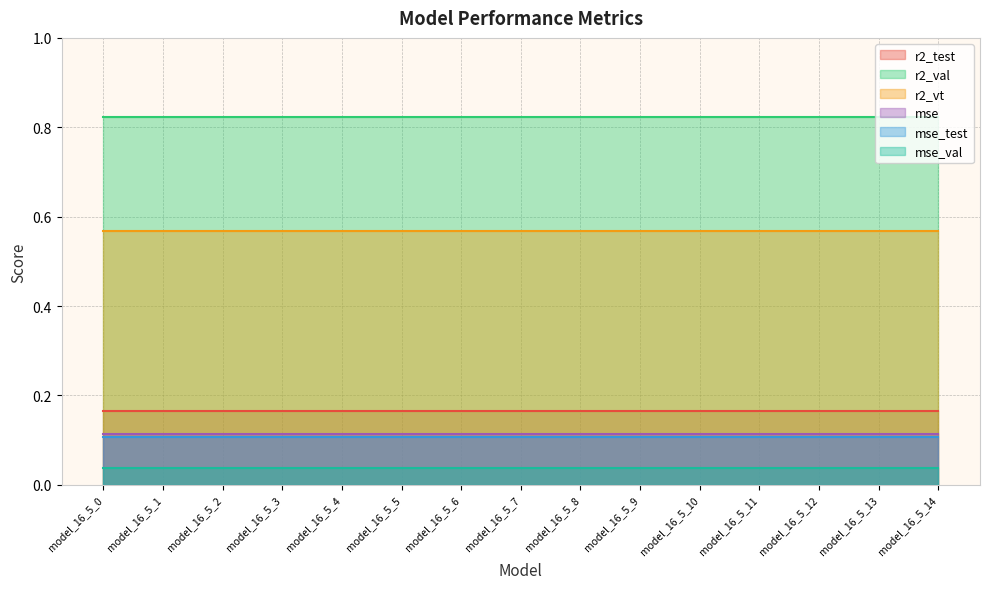

What are all the series names shown in the legend?

r2_test, r2_val, r2_vt, mse, mse_test, mse_val